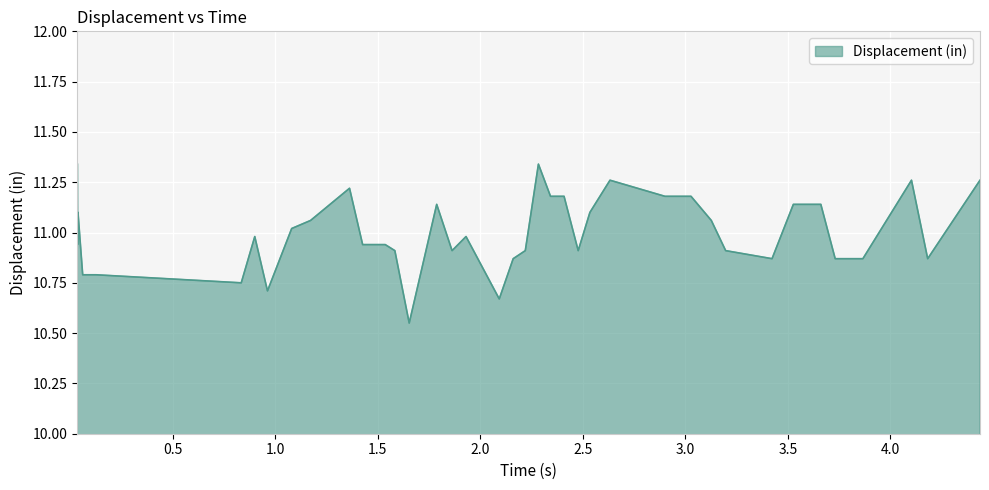

What is the minimum value shown in the chart?

10.6